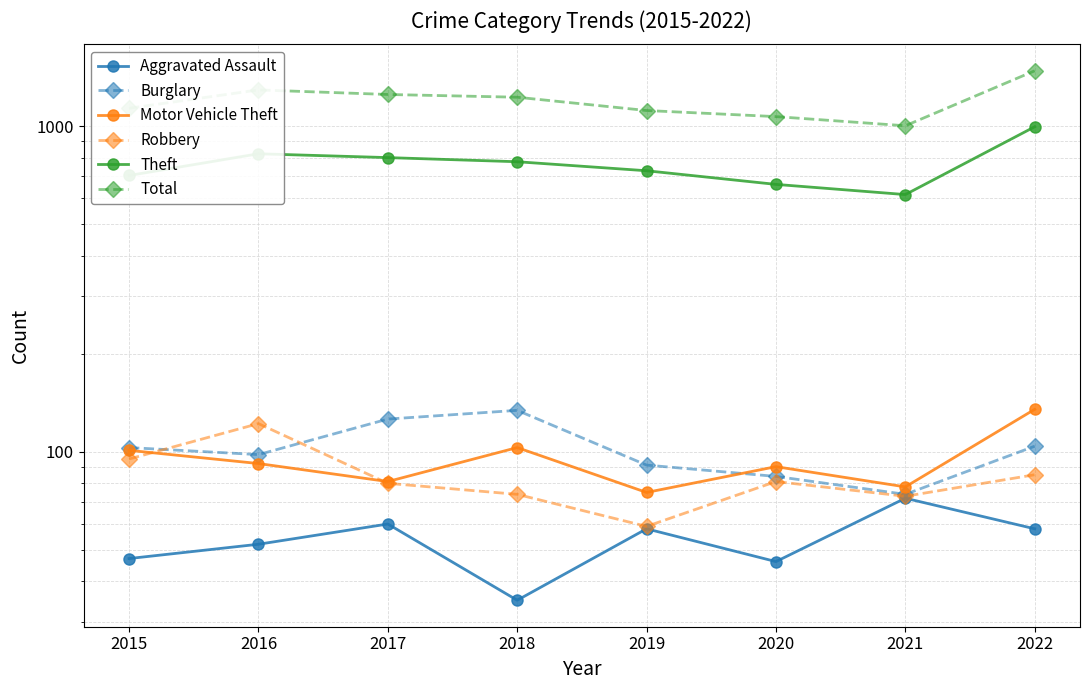

Which label corresponds to the smallest value in the chart?

2018